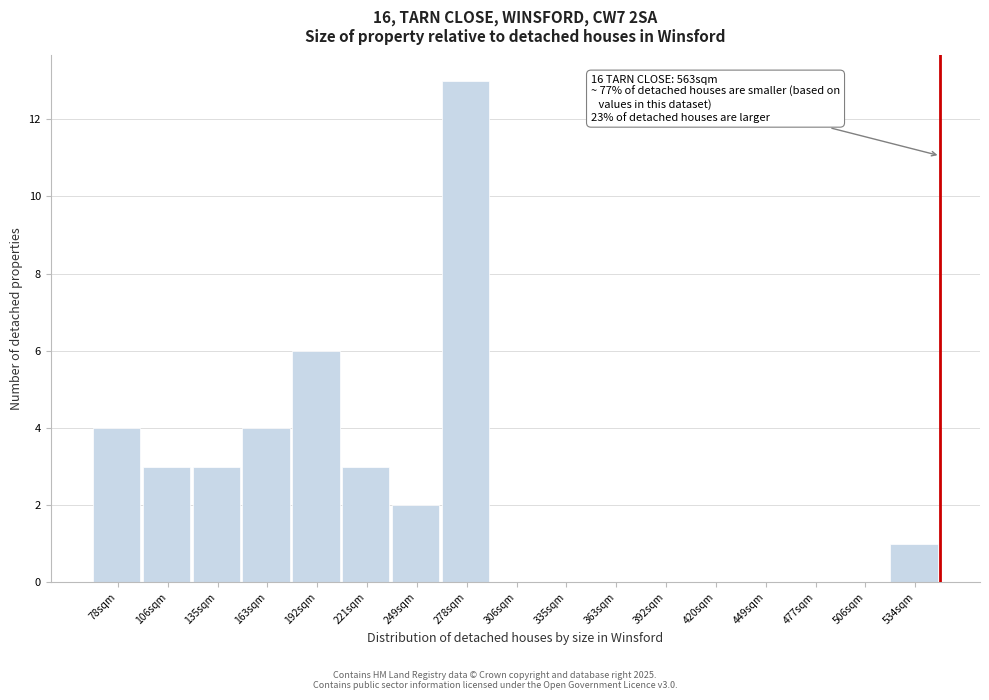

Reading right to left, what are all the values shown in this chart?

534sqm=1	506sqm=0	477sqm=0	449sqm=0	420sqm=0	392sqm=0	363sqm=0	335sqm=0	306sqm=0	278sqm=13	249sqm=2	221sqm=3	192sqm=6	163sqm=4	135sqm=3	106sqm=3	78sqm=4